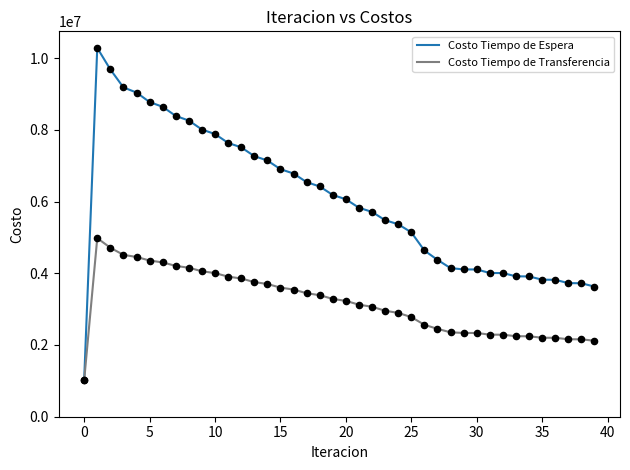

What are all the series names shown in the legend?

Costo Tiempo de Espera, Costo Tiempo de Transferencia